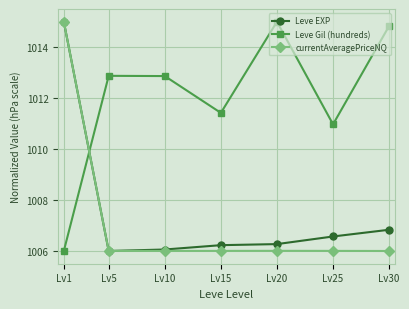

How many lines are shown in the chart?

3